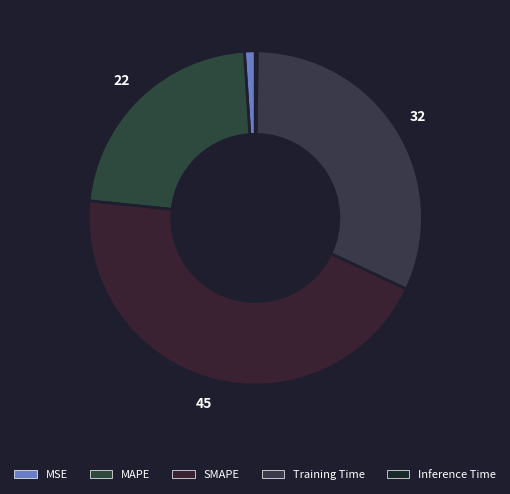

Is the sum of SMAPE and Inference Time greater than half?

No